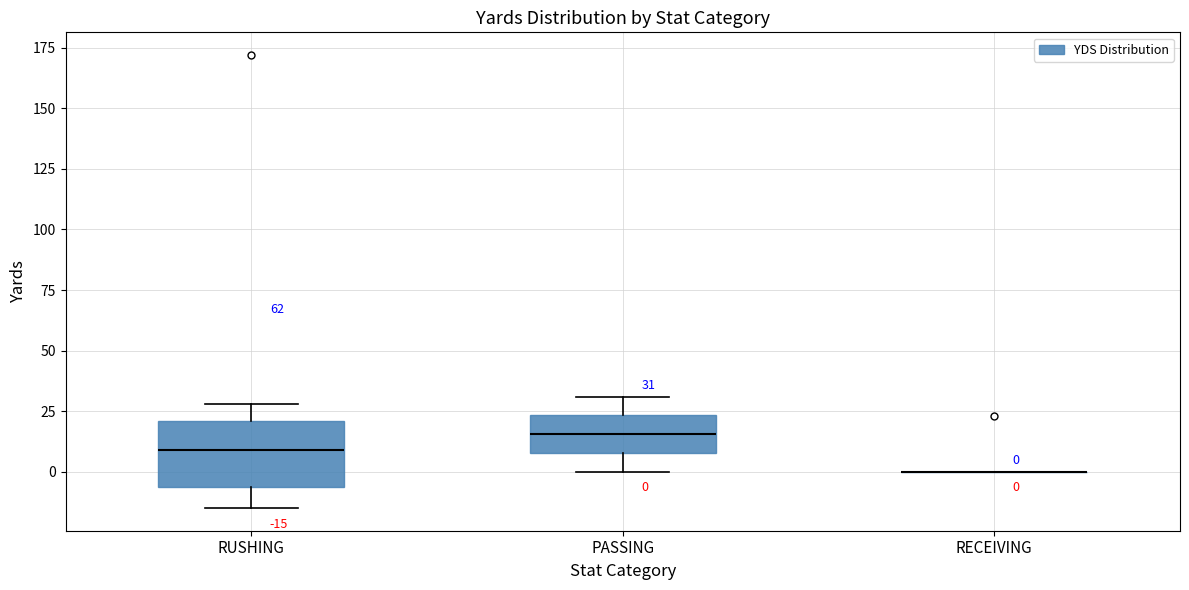

Which box is the tallest, from its lower edge to its upper edge?

RUSHING